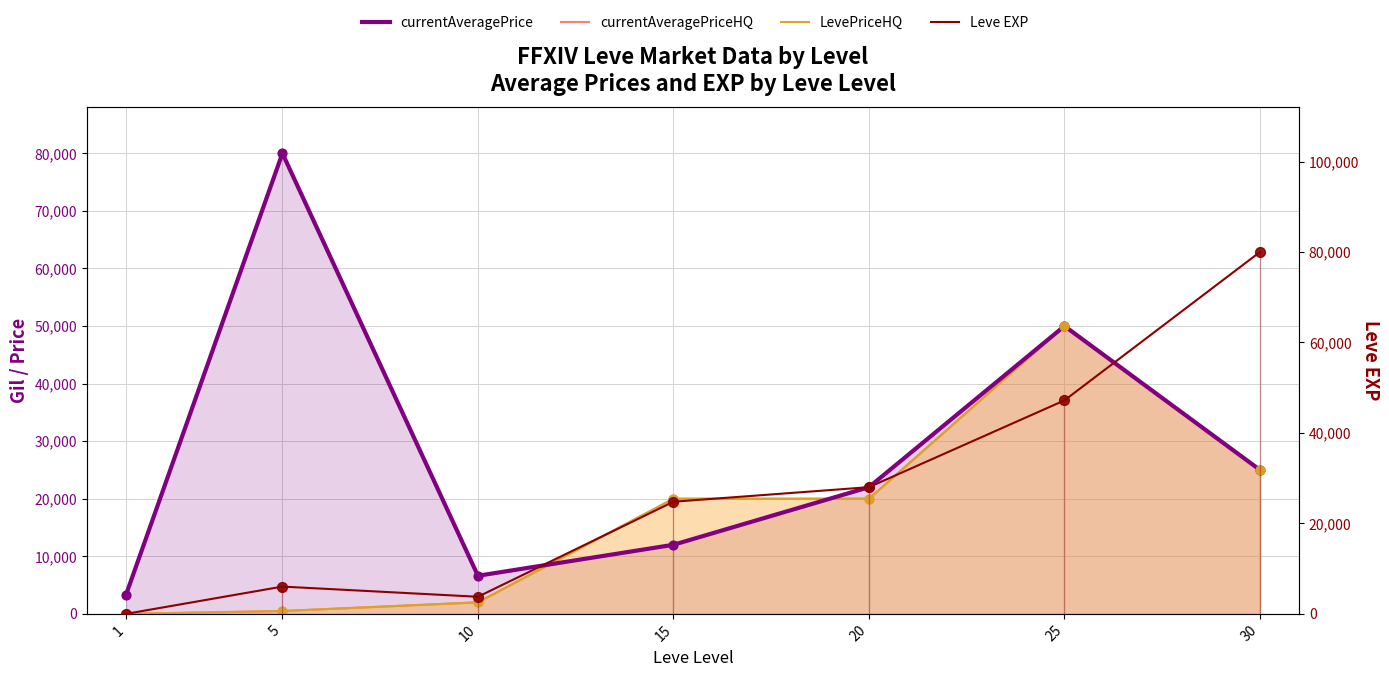

Which series contains the lowest Y value?

currentAveragePriceHQ